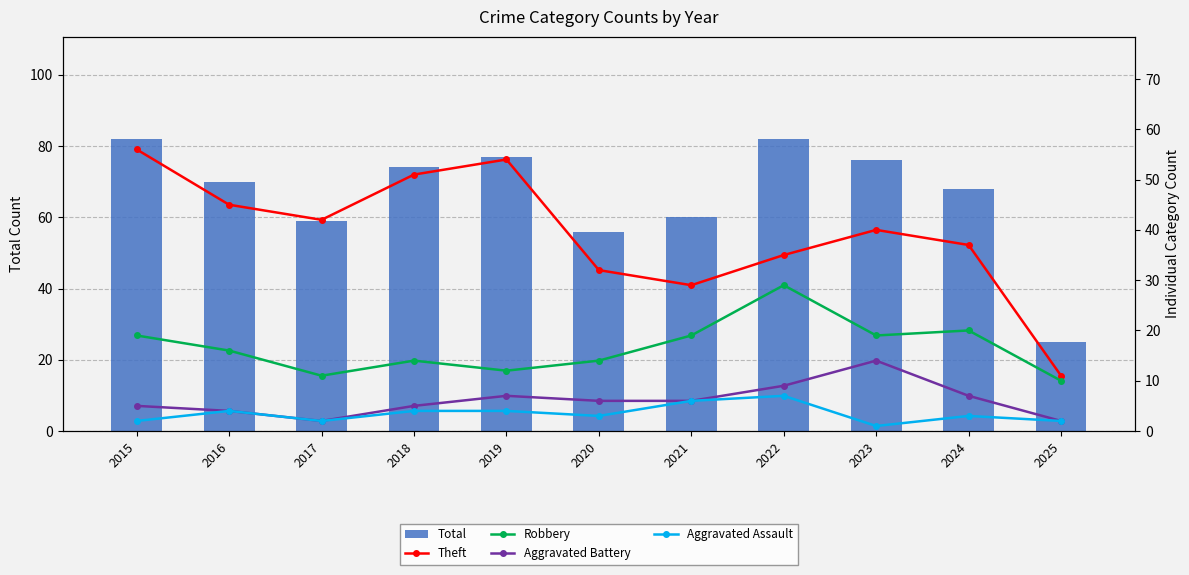

Where is Robbery nearest to the value 19?

2015